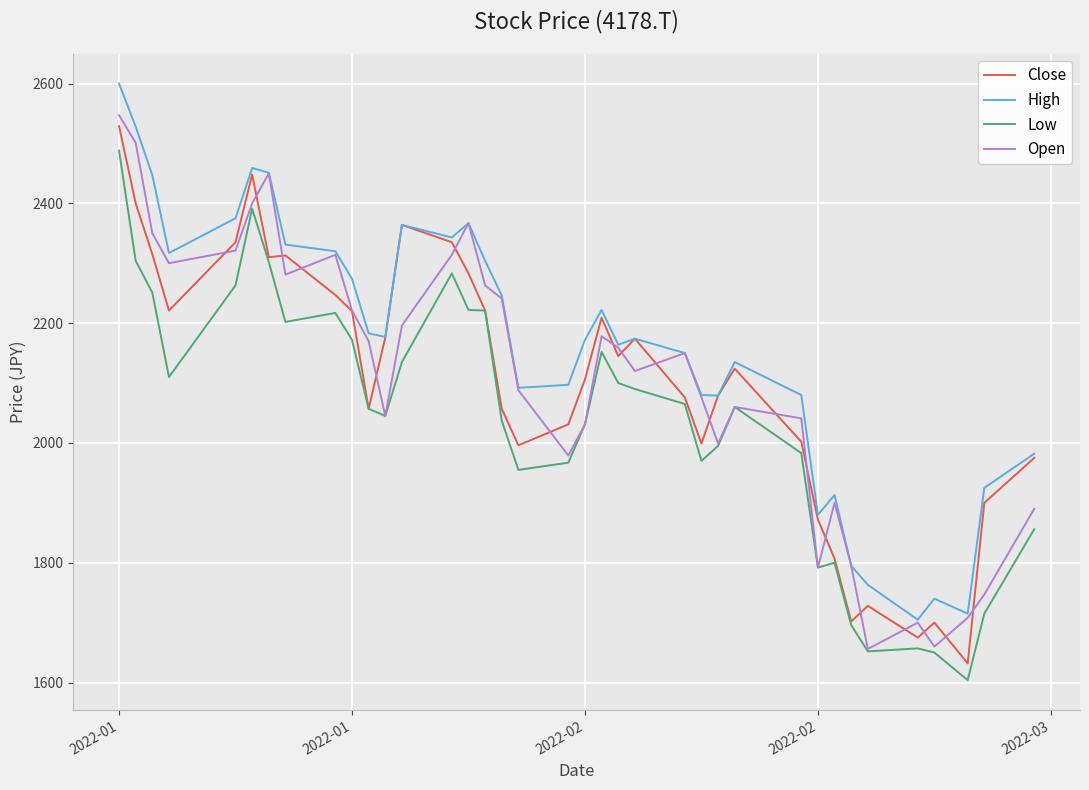

Does the chart display data point markers on the line(s)?

No